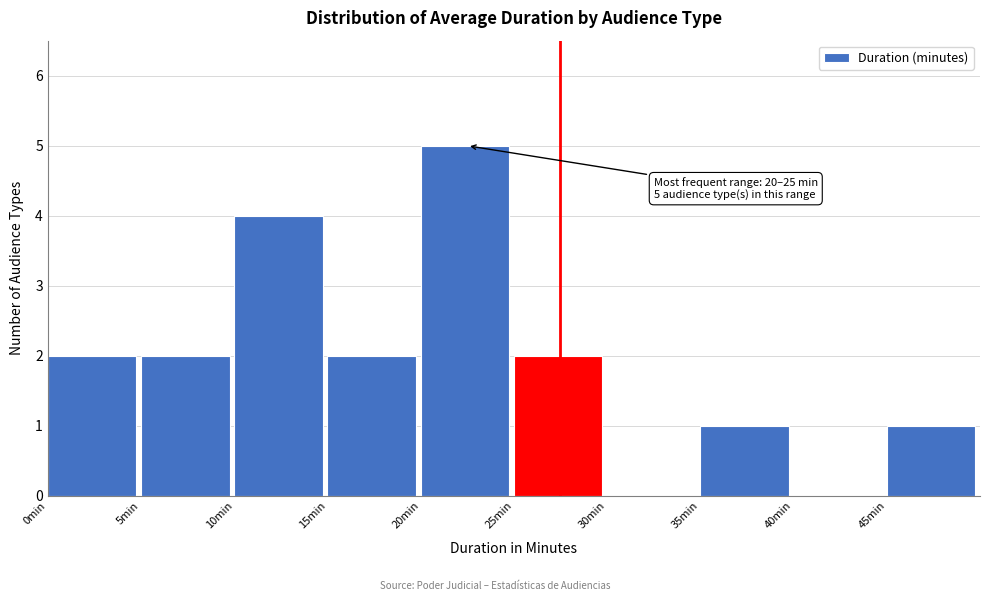

Which range on the x-axis has the tallest bar?

20 to 25